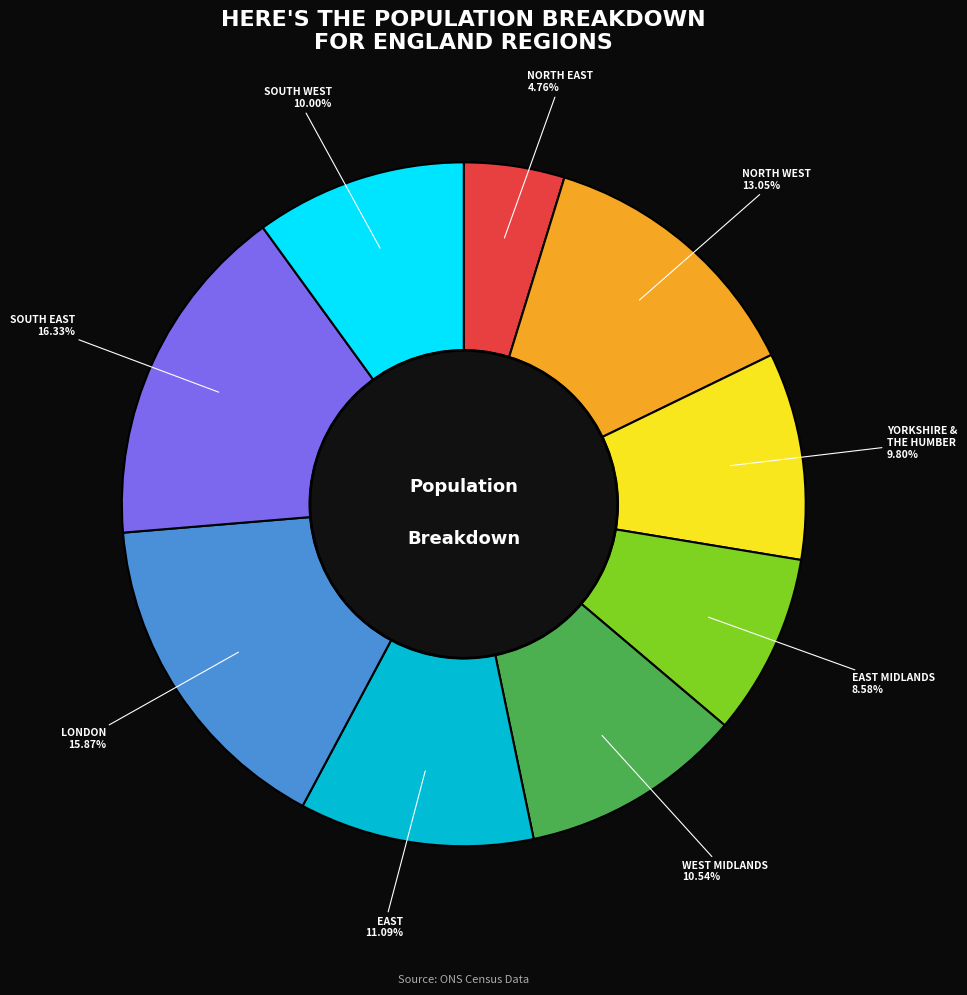

How many slices are in this pie chart?

9